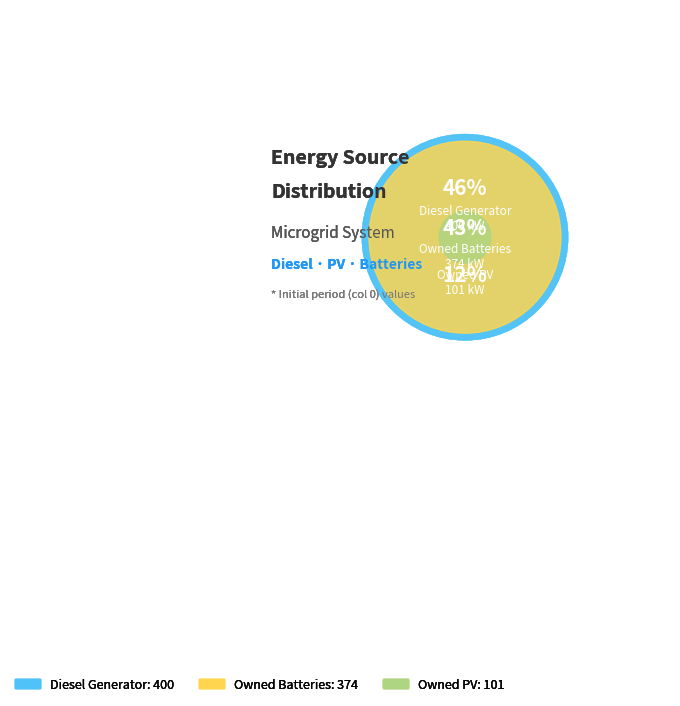

To the nearest percent, what is the difference between the largest and smallest slice percentages?

34%